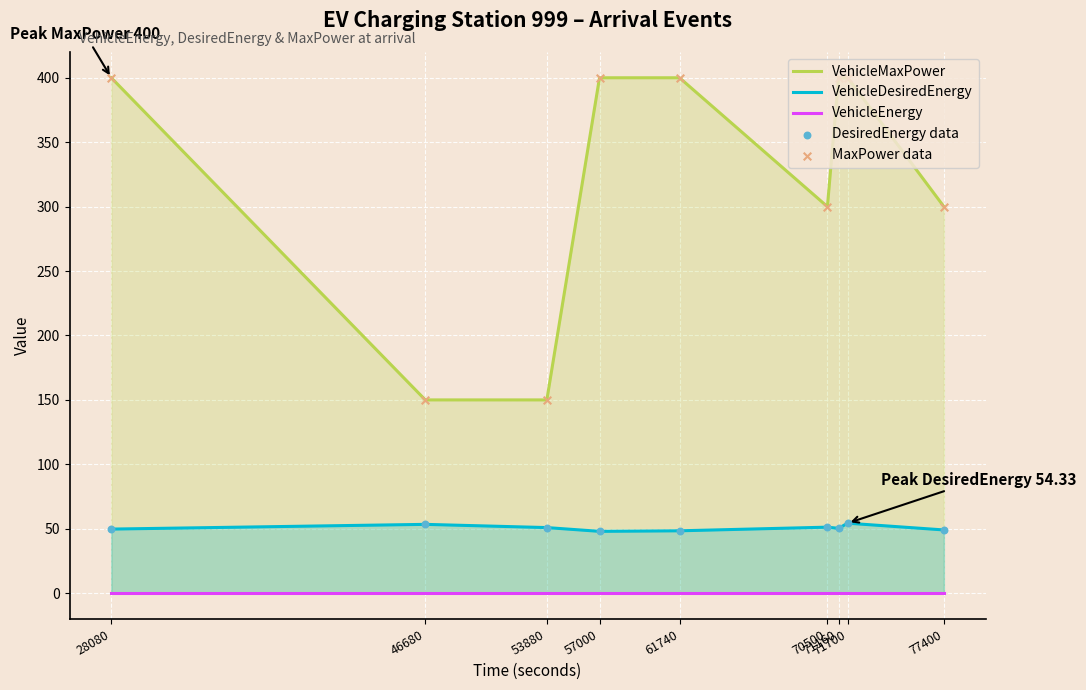

At how many categories does at least one series exceed 292?

7